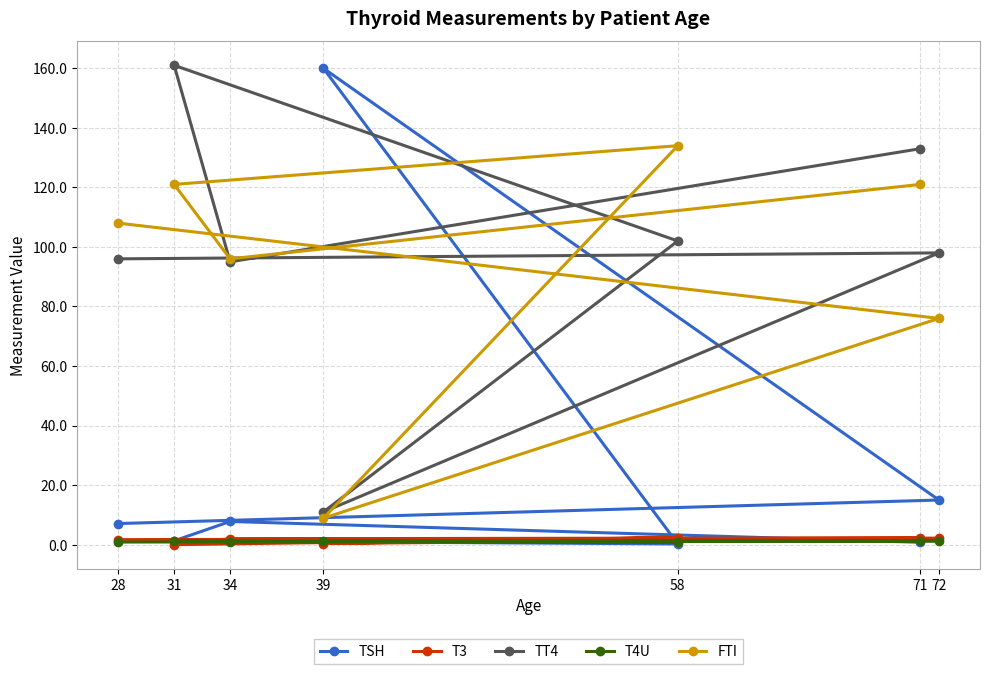

What is the value of the TT4 point at the 7th from the left?

98.0